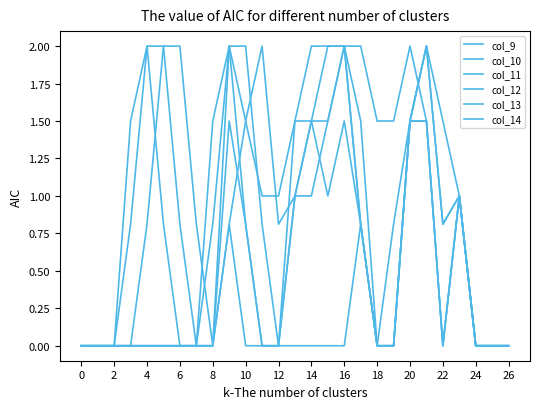

Reading left to right, transcribe all the data shown in this chart.

col_9: 0.0	0.0	0.0	0.0	0.0	0.0	0.0	0.0	0.0	0.8	1.5	2.0	0.8	1.0	1.5	1.5	2.0	2.0	1.5	1.5	2.0	1.5	0.0	1.0	0.0	0.0	0.0
col_10: 0.0	0.0	0.0	0.0	0.0	0.0	0.0	0.0	0.0	2.0	2.0	0.8	0.0	1.5	2.0	2.0	2.0	0.8	0.0	0.0	1.5	1.5	0.0	1.0	0.0	0.0	0.0
col_11: 0.0	0.0	0.0	0.0	0.0	0.0	0.0	0.0	0.0	1.5	0.8	0.0	0.0	1.0	1.5	2.0	2.0	0.8	0.0	0.0	1.5	2.0	0.8	1.0	0.0	0.0	0.0
col_12: 0.0	0.0	0.0	0.0	0.8	2.0	2.0	0.8	0.0	0.8	0.0	0.0	0.0	1.0	1.0	1.5	2.0	1.5	0.0	0.0	1.5	2.0	1.5	1.0	0.0	0.0	0.0
col_13: 0.0	0.0	0.0	0.8	2.0	2.0	0.8	0.0	0.8	2.0	1.5	1.0	1.0	1.5	1.5	1.0	1.5	0.8	0.0	0.0	1.5	2.0	0.8	1.0	0.0	0.0	0.0
col_14: 0.0	0.0	0.0	1.5	2.0	0.8	0.0	0.0	1.5	2.0	0.8	0.0	0.0	0.0	0.0	0.0	0.0	0.8	0.0	0.8	1.5	1.5	0.0	1.0	0.0	0.0	0.0